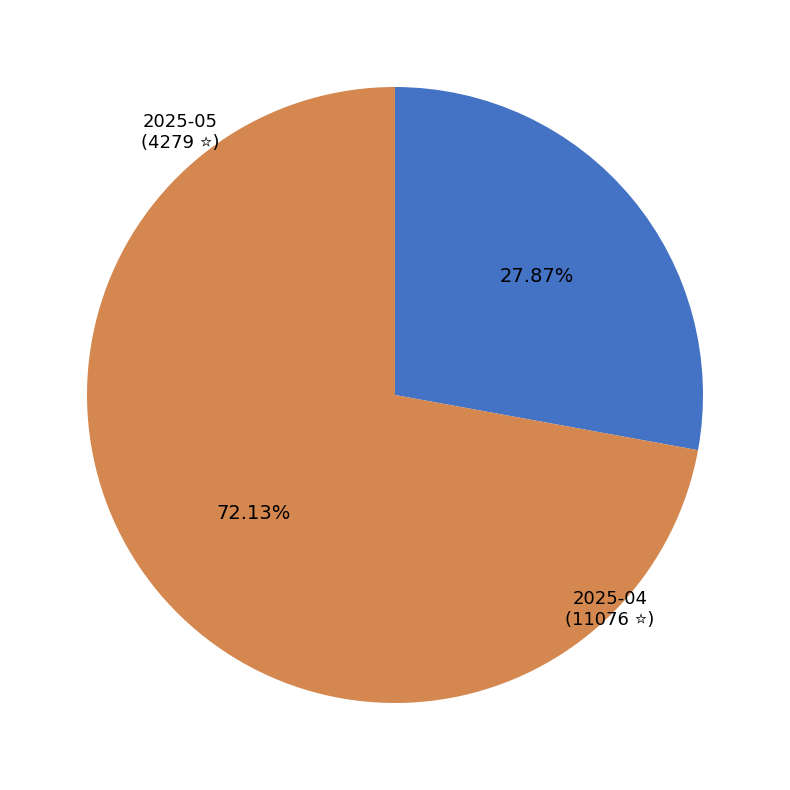

To the nearest percent, what is the combined percentage of 2025-05 and 2025-04?

100%